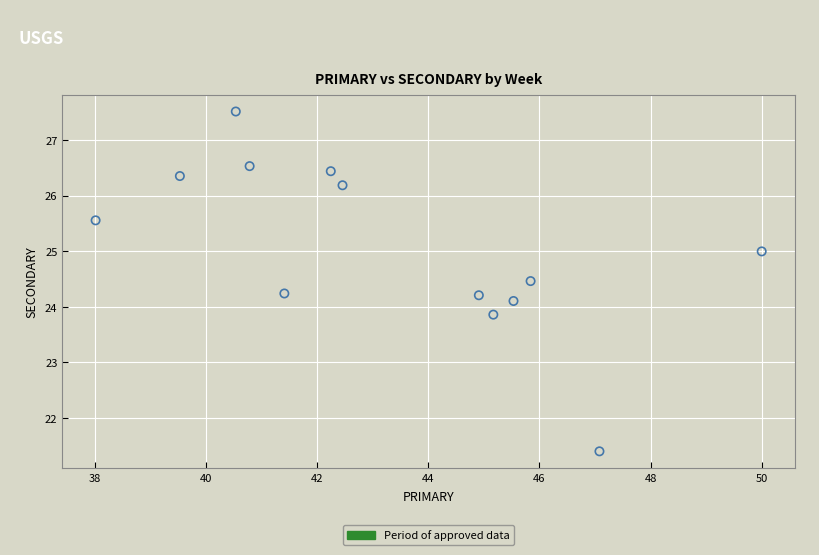

What is the range of Y values (max minus min)?

6.1